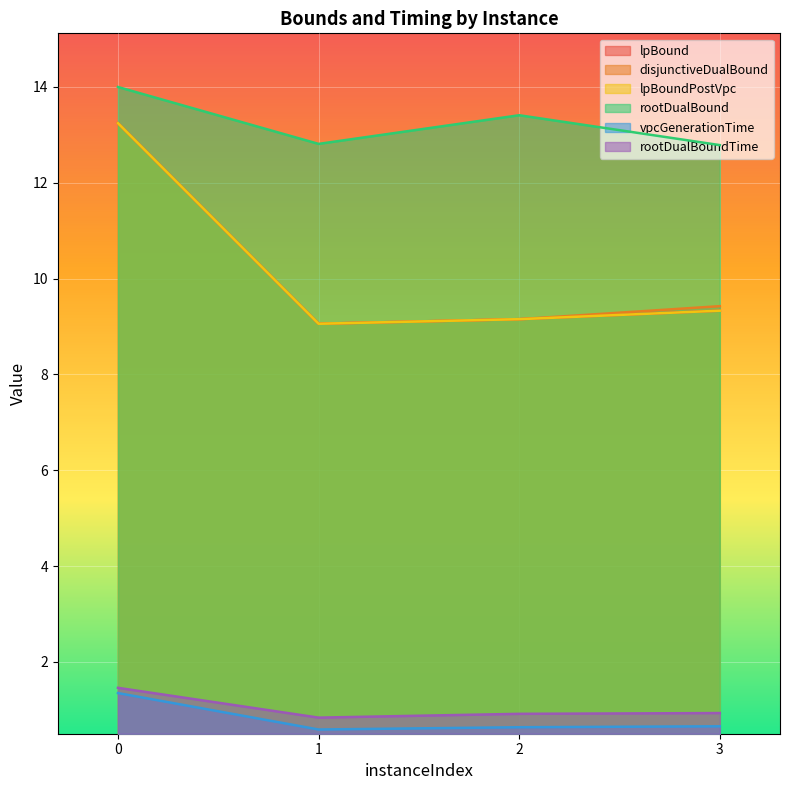

How many interior local valleys does the disjunctiveDualBound series have?

1